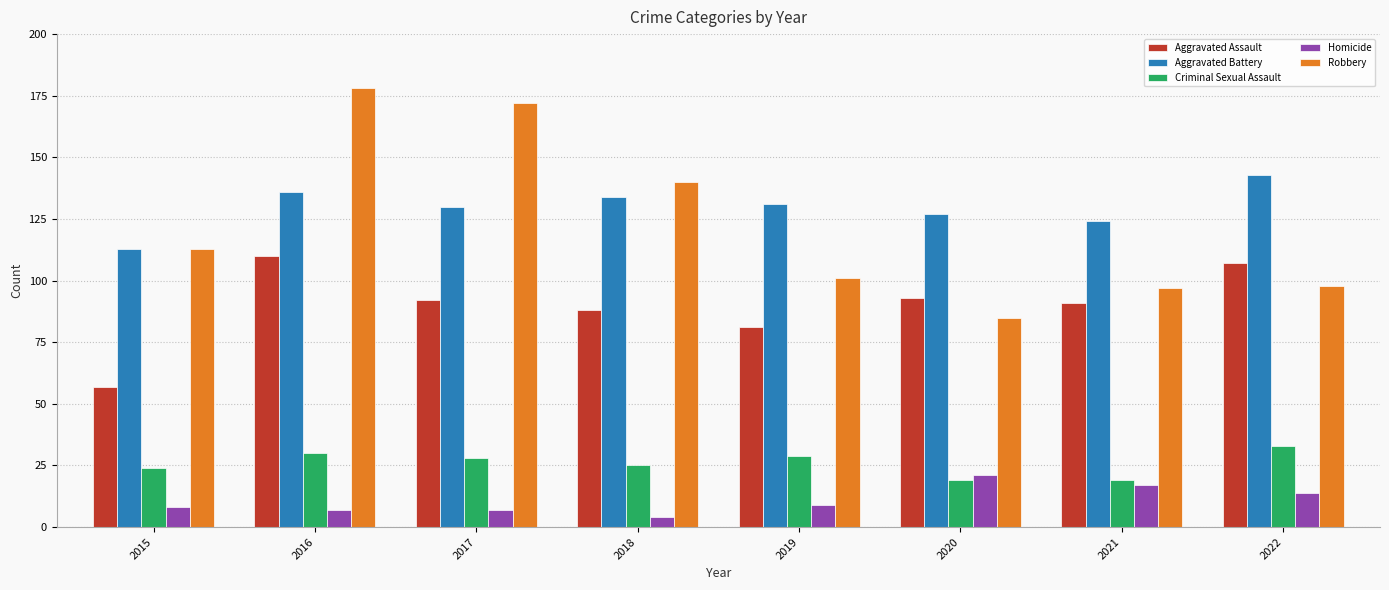

What is the minimum value for Robbery?

85